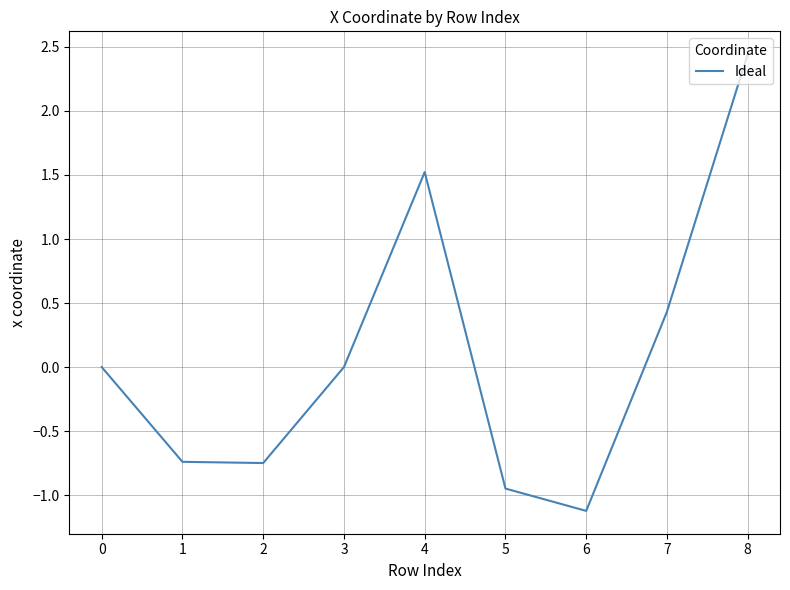

At which category does the chart reach its minimum across all series?

6